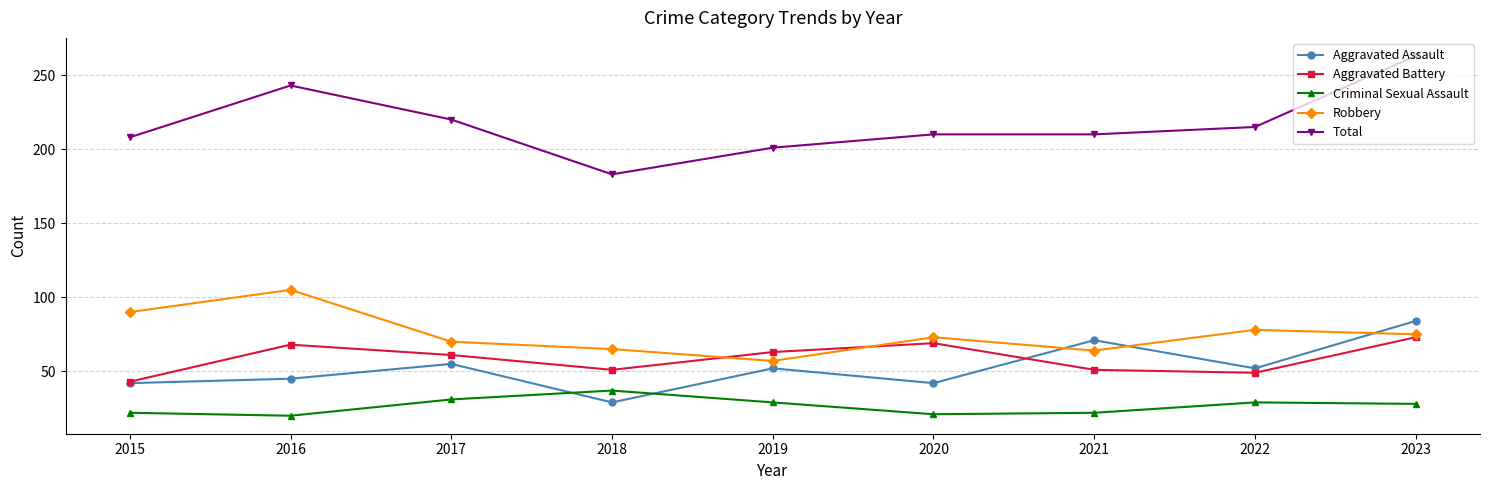

What is the highest value of the Criminal Sexual Assault series?

37